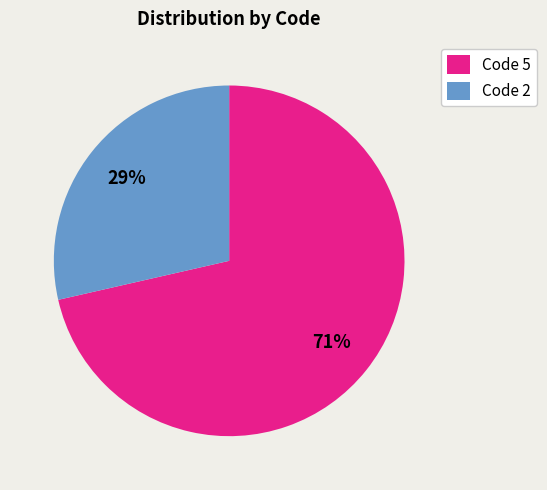

Count the number of slices in the pie.

2